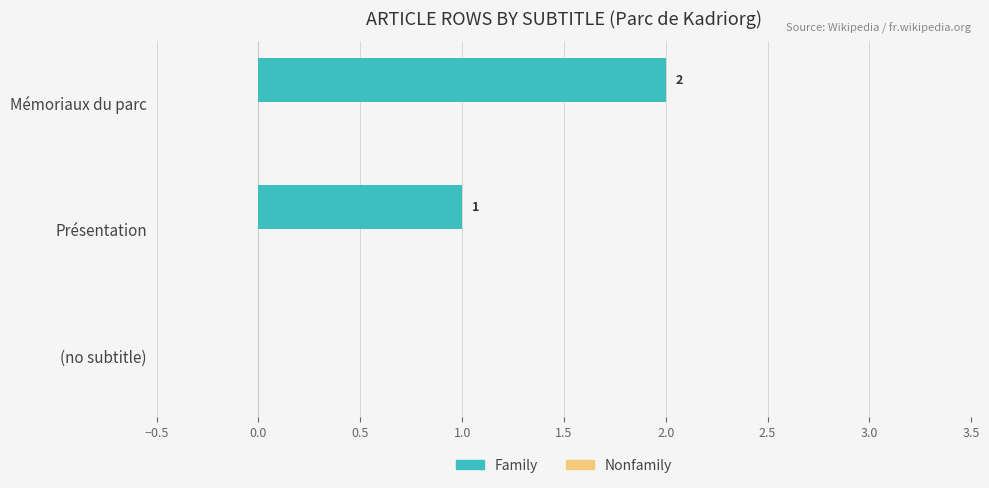

What is the sum of the values at Présentation and Mémoriaux du parc?

3